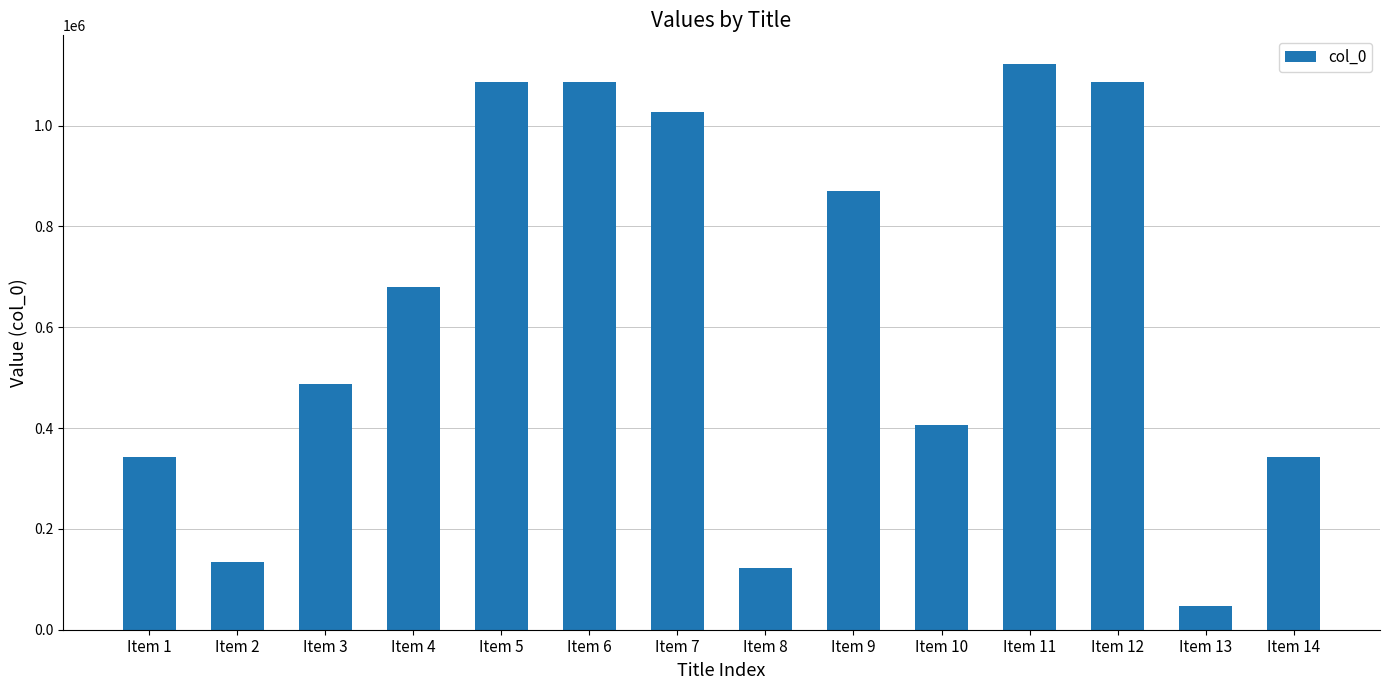

What is the approximate value at Item 7, to the nearest 50?

1026350